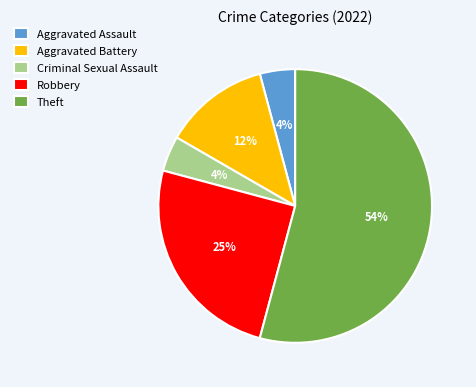

Which category has the biggest portion of the pie?

Theft